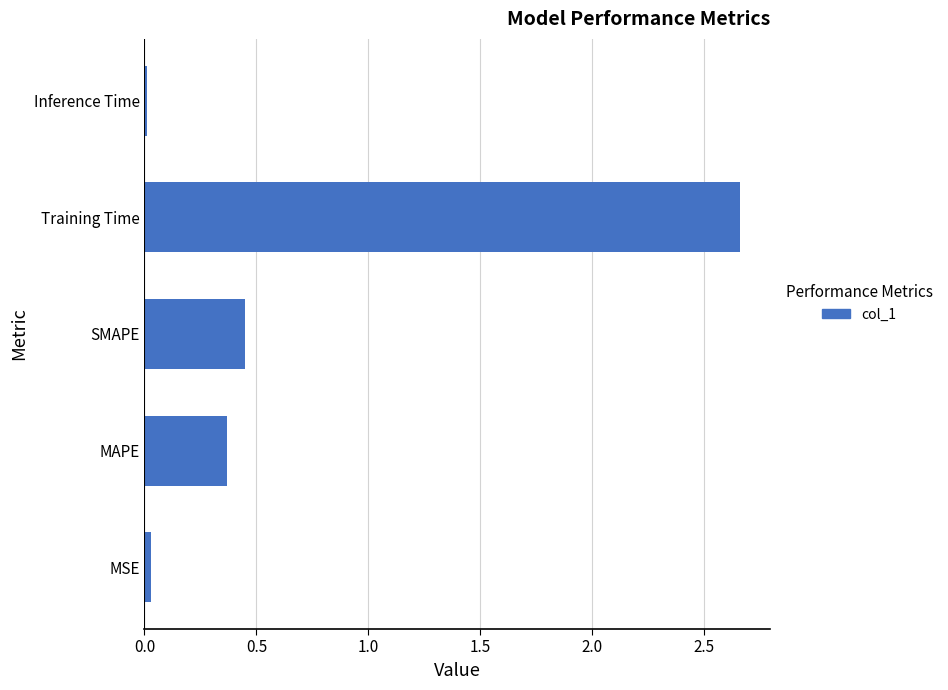

How many bars are there in total?

5